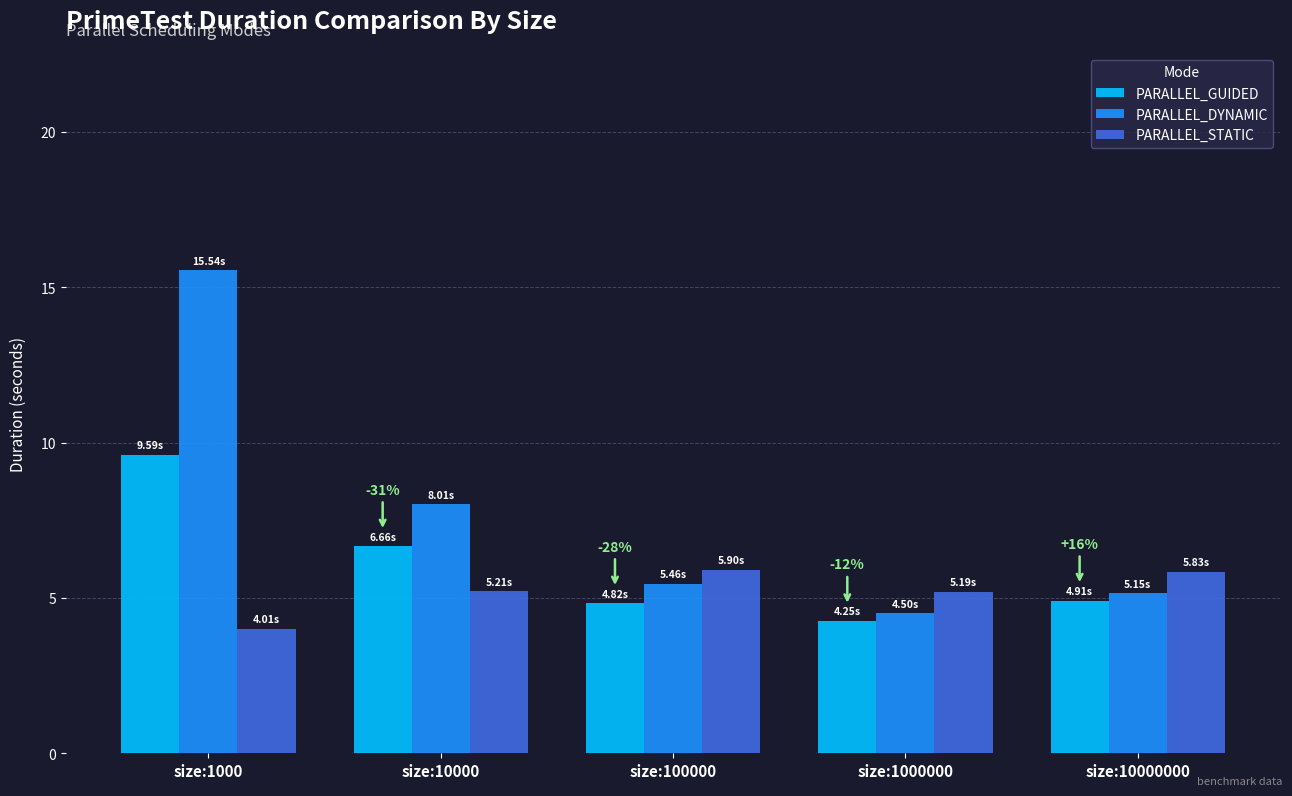

Is it true that PARALLEL_DYNAMIC equals 4.5 at size:1000000?

True